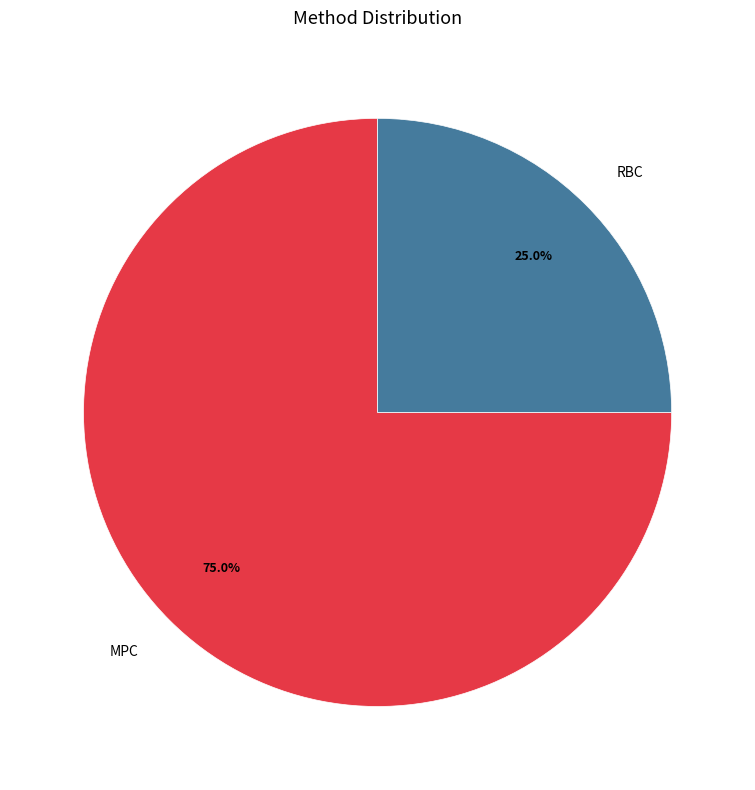

Which category has the biggest portion of the pie?

MPC